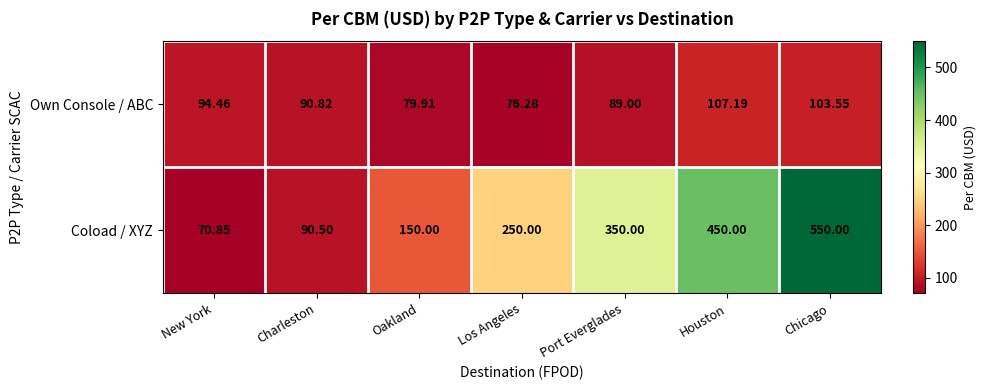

At which label is Own Console / ABC closest to 91?

Charleston